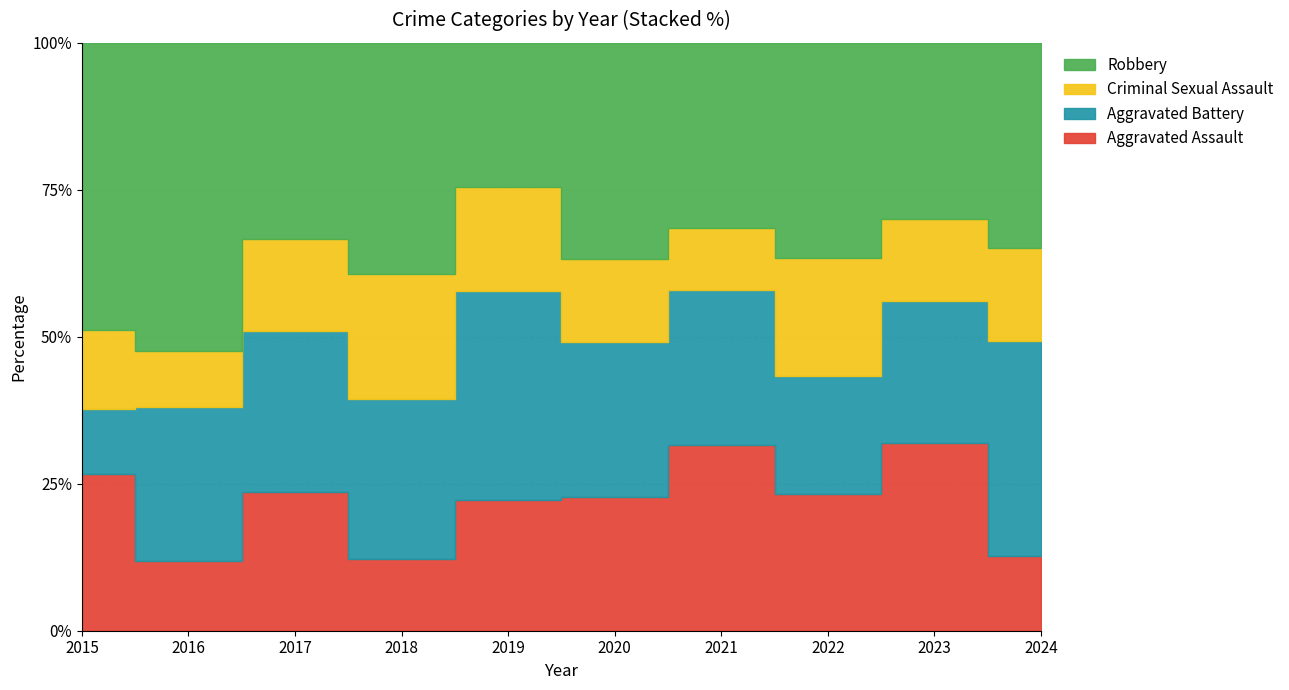

Reading left to right, extract all data points from this chart.

Aggravated Assault: 12	5	12	4	10	13	12	7	16	8
Aggravated Battery: 5	11	14	9	16	15	10	6	12	23
Criminal Sexual Assault: 6	4	8	7	8	8	4	6	7	10
Robbery: 22	22	17	13	11	21	12	11	15	22